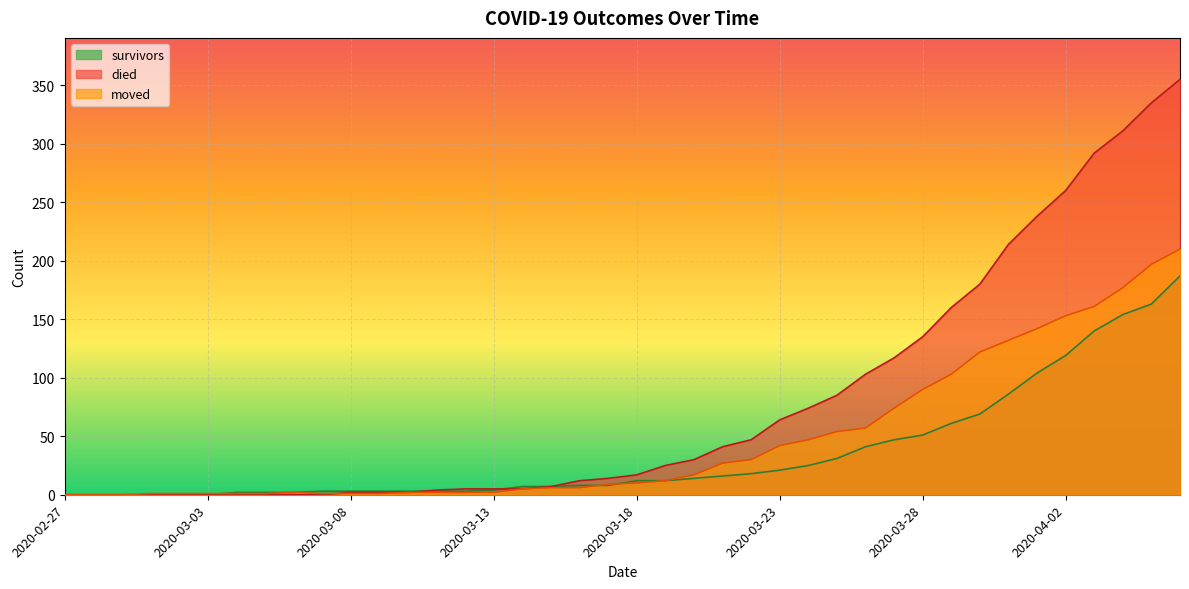

True or false: moved and died cross at least once.

True